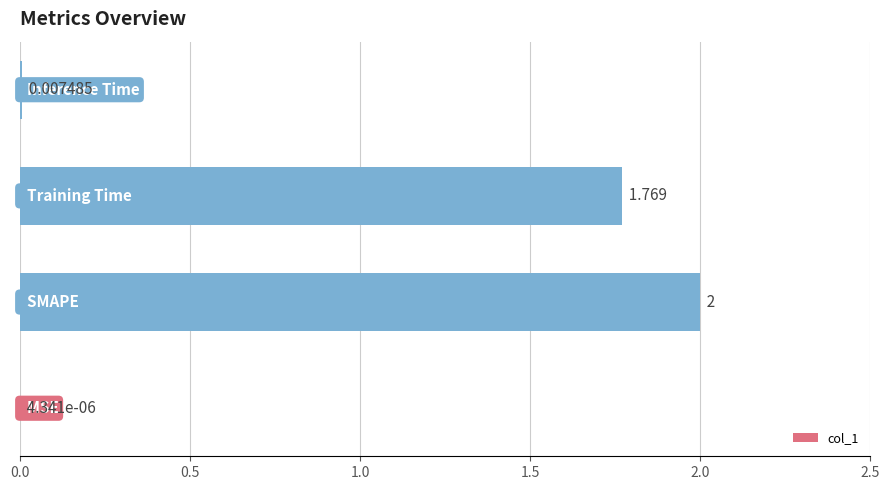

What is the average value?

0.9